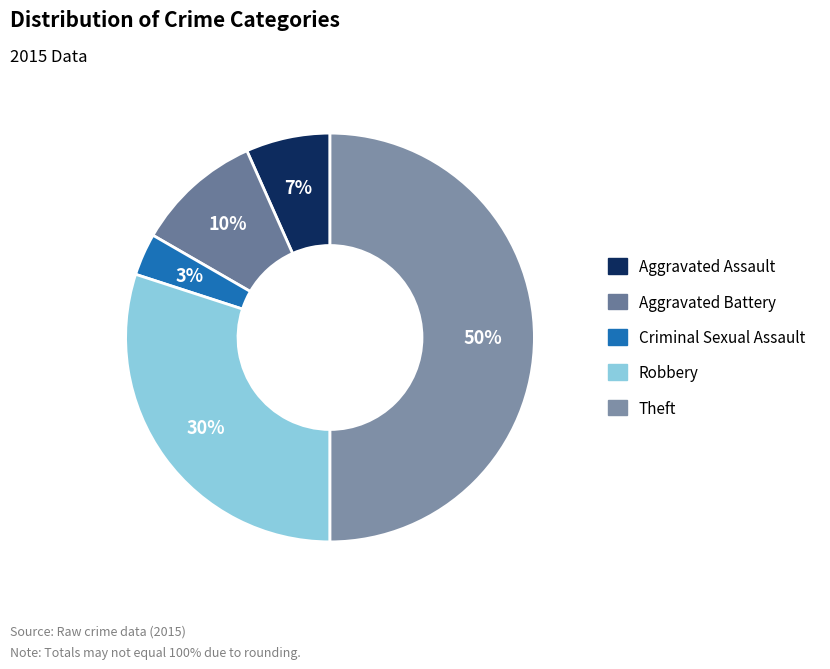

Rank the categories by value from lowest to highest.

Criminal Sexual Assault, Aggravated Assault, Aggravated Battery, Robbery, Theft